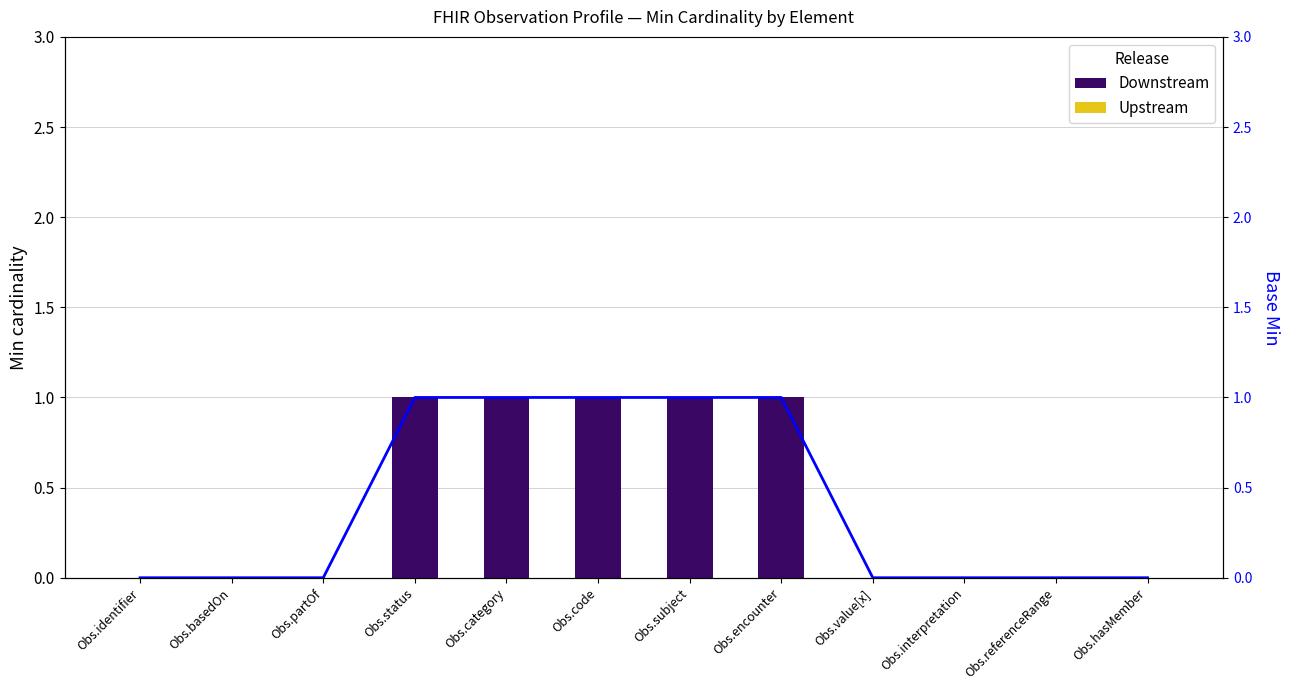

At which category is the sum across all series the highest?

Obs.status